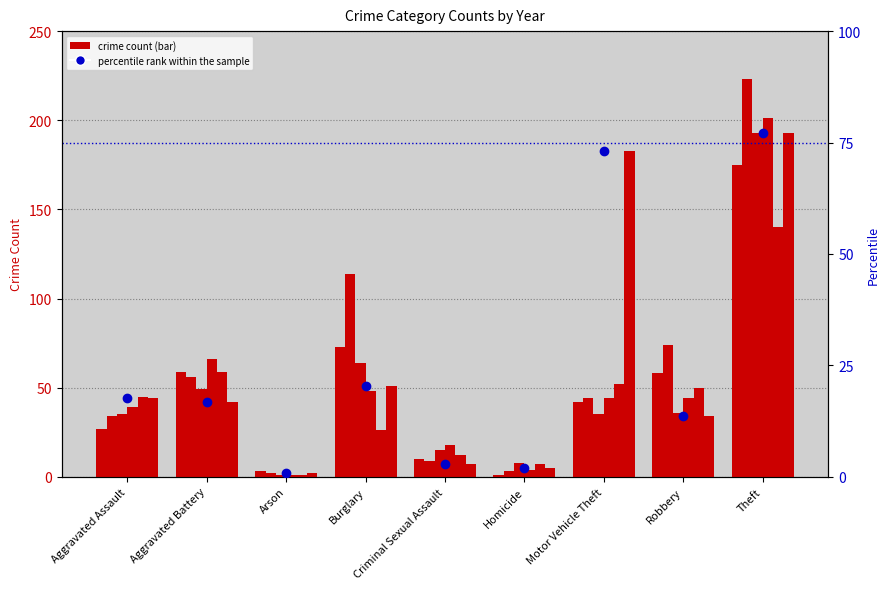

What value does the data have at Burglary?

20.4